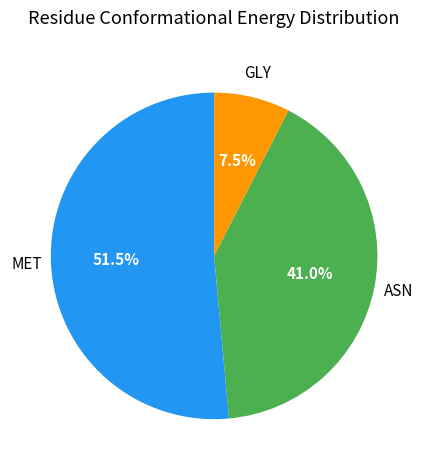

What is the ratio of the value at GLY to the value at ASN?

0.2